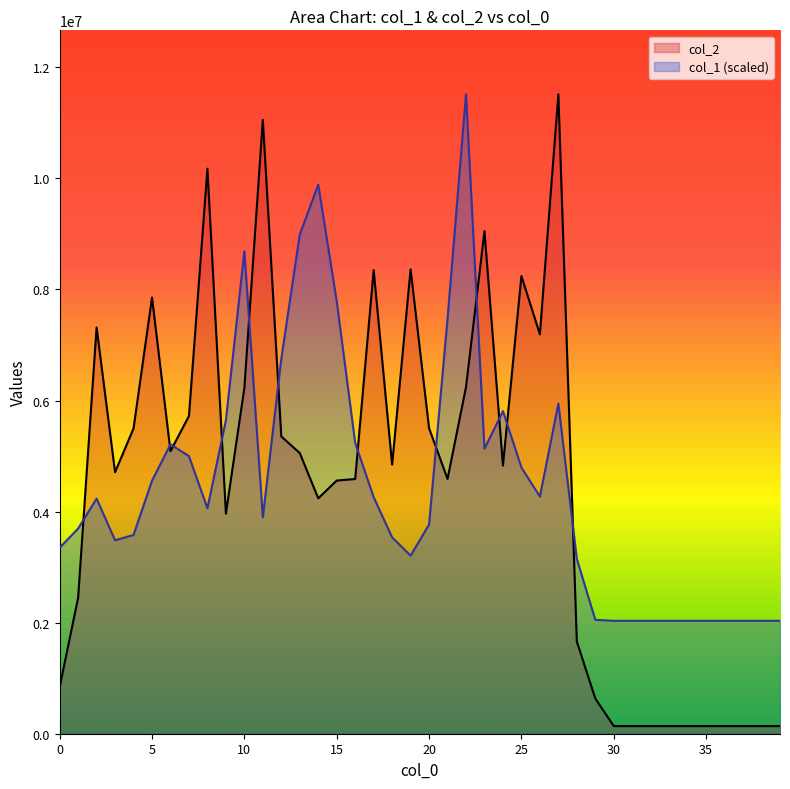

What is the sum of all col_2 values?

177065475.0